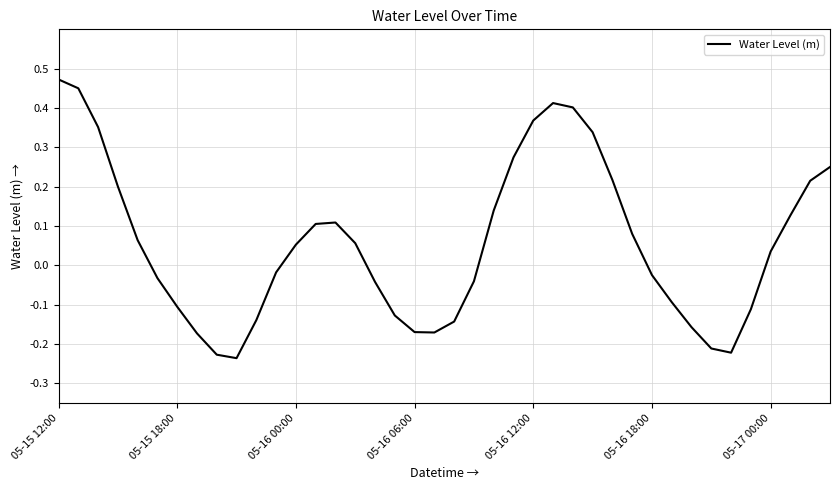

What is the difference between the maximum and minimum values?

0.7